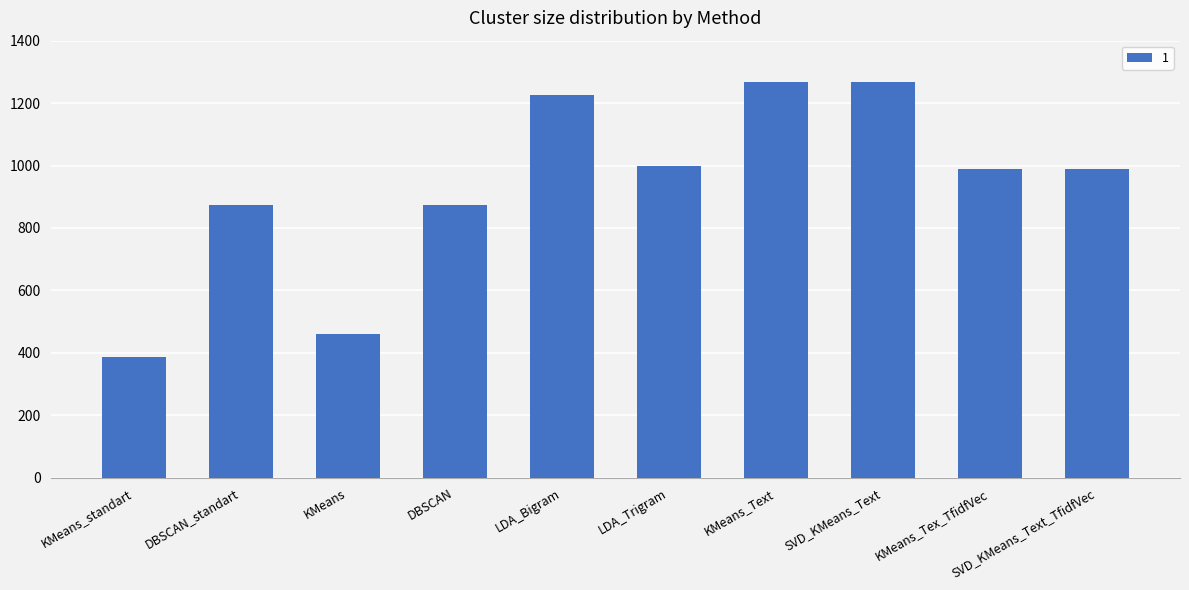

What is the maximum value shown in the chart?

1269